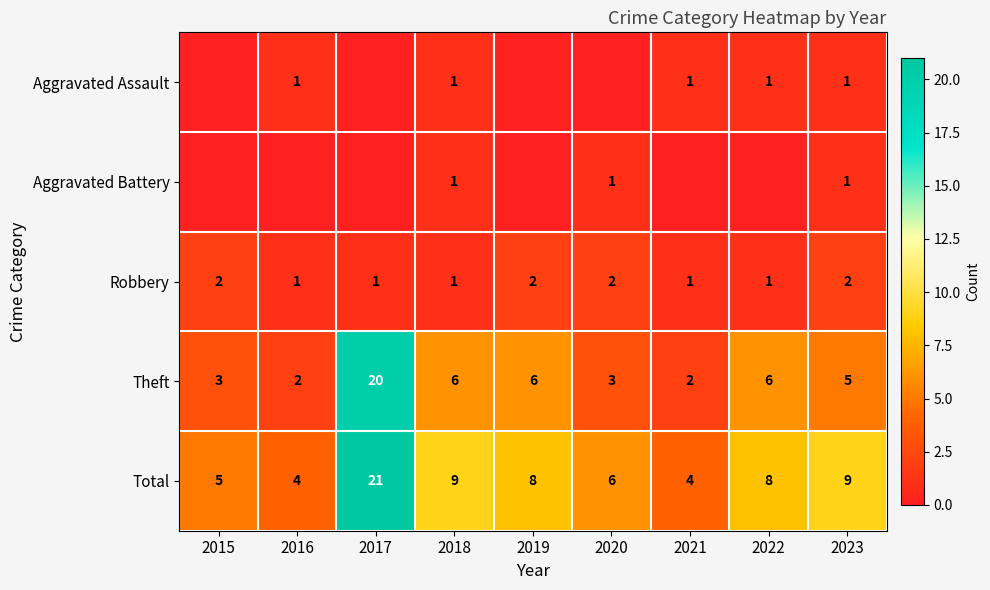

The Total series shows 8 at 2019. True or false?

True